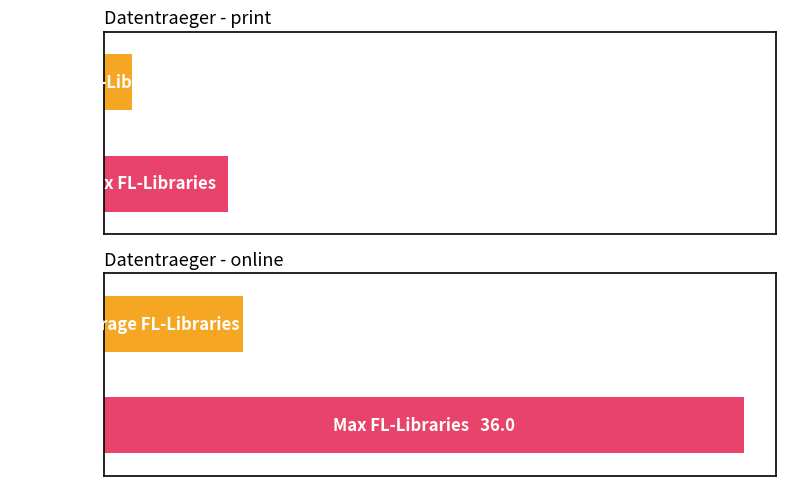

True or false: the data shows 1 at print(b).

True